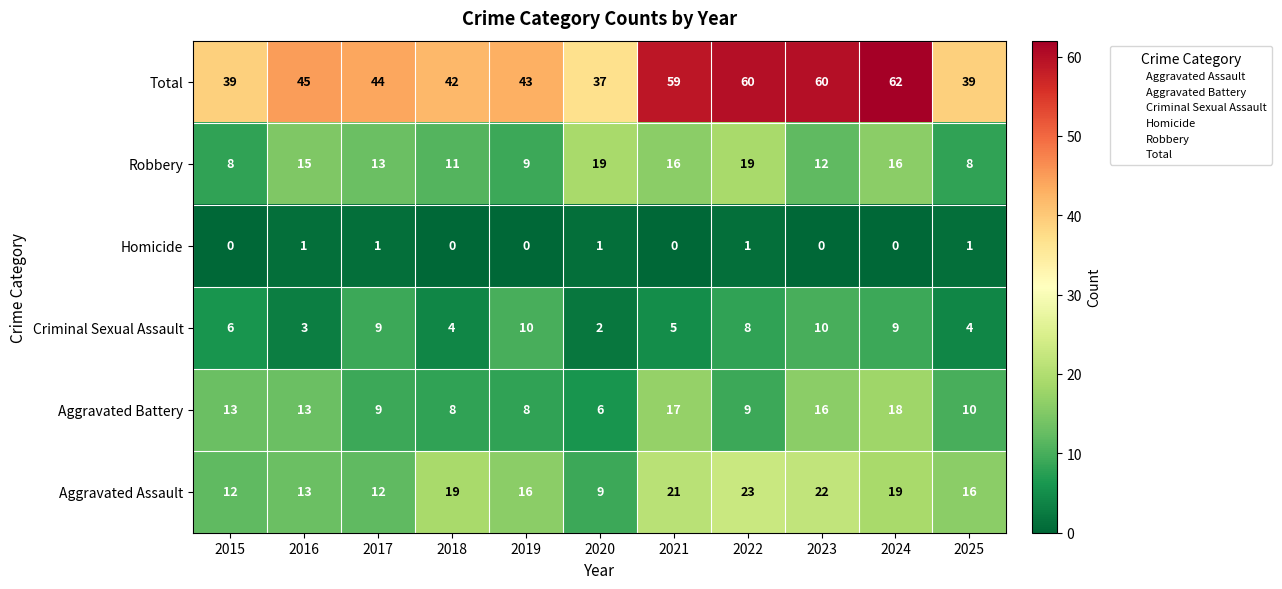

The value of Robbery at 2020 is 19. True or false?

True